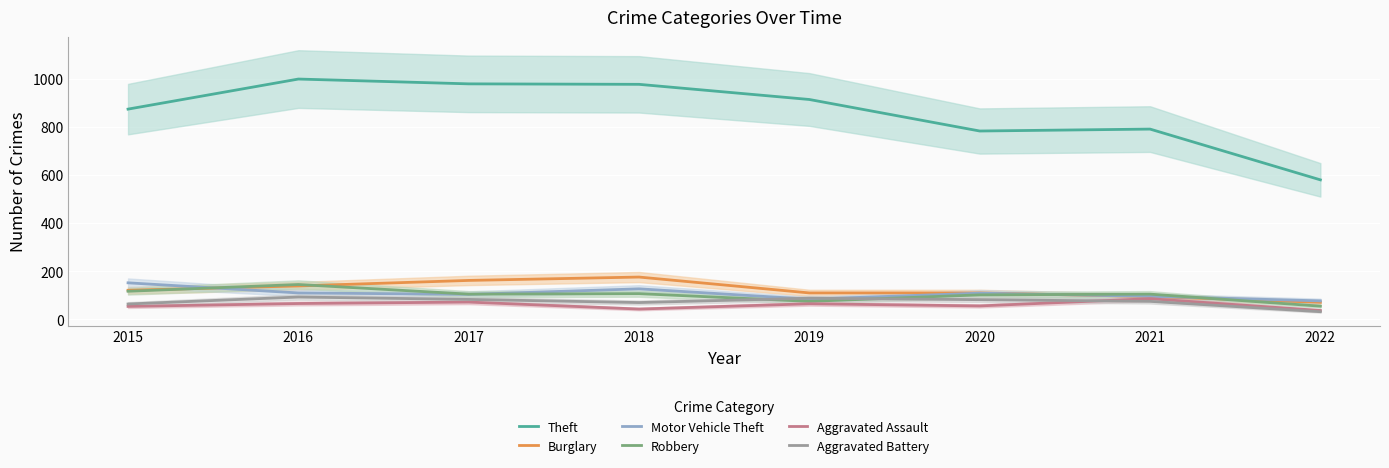

Is the value of Aggravated Assault at 2022 greater than the value of Robbery at 2019?

No